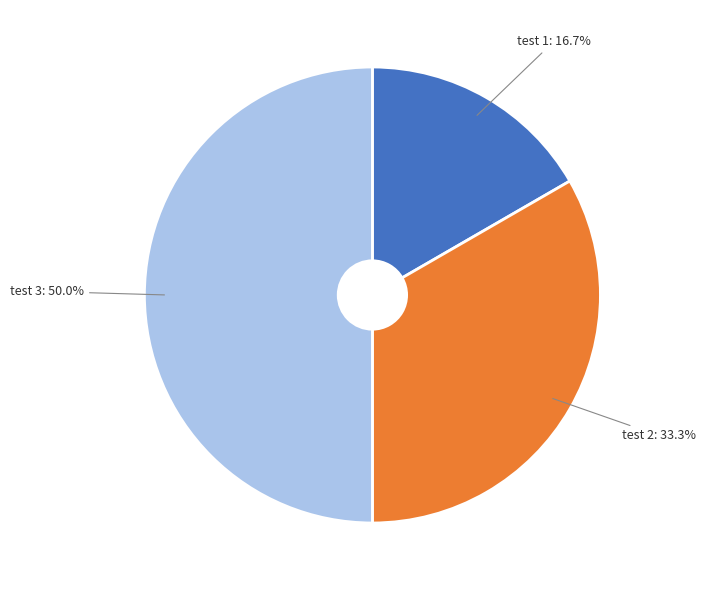

Does test 2: 33.3% represent more than half of the total?

No